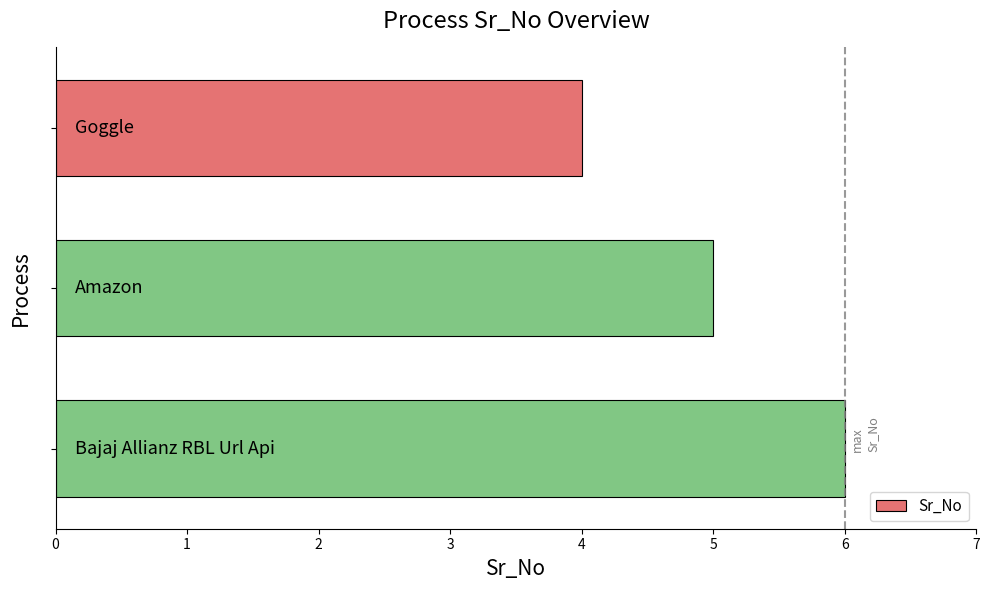

What is the value of the 2nd bar from the top?

5